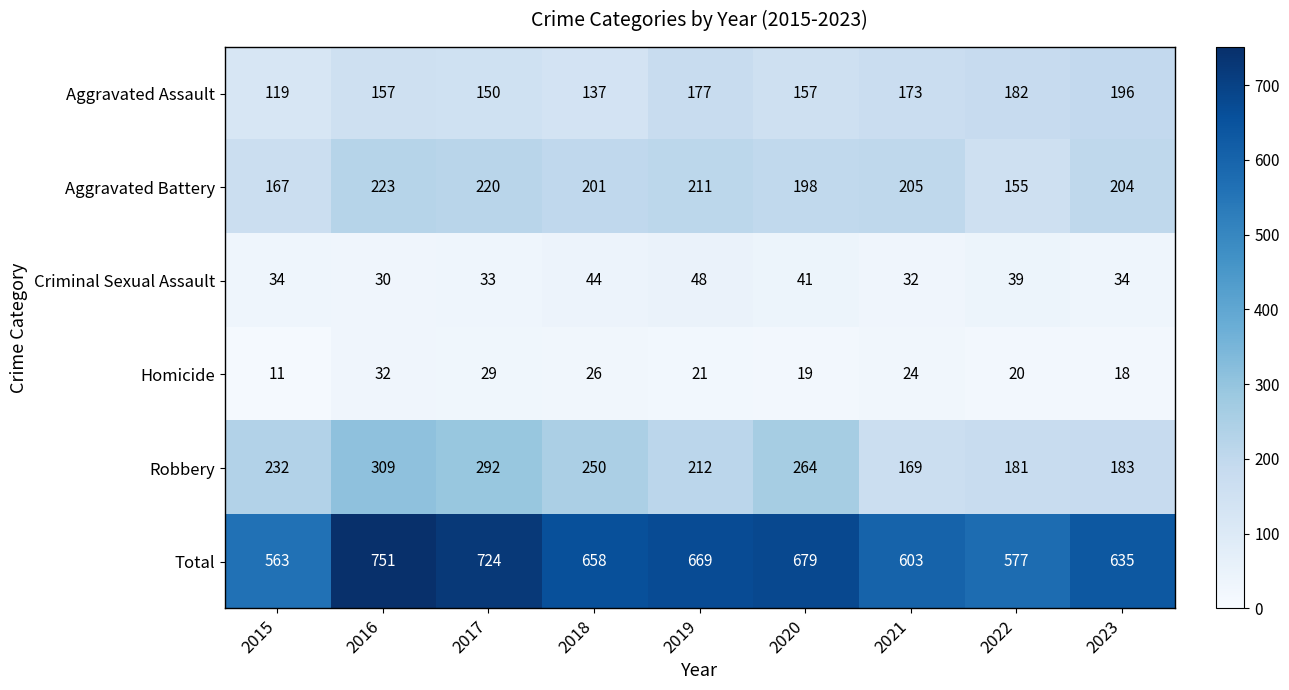

Which category has the lowest value across all series?

2015